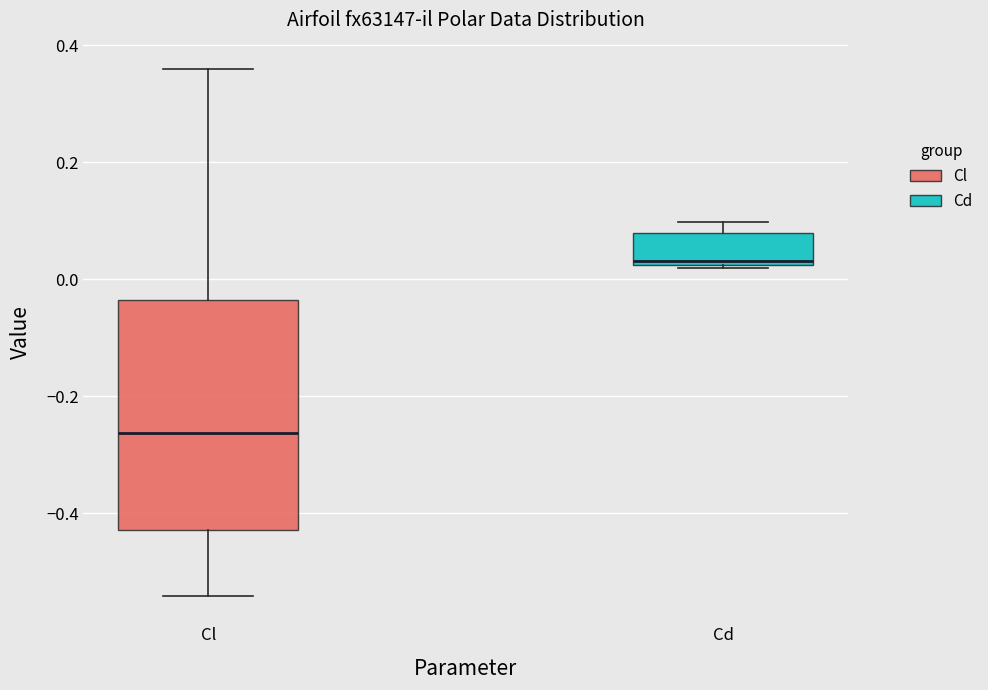

Reading left to right, read every box against the y-axis: the position of its median line, the range the box covers, and the ends of its whiskers. The values are not printed on the chart, so give them approximately, as read against the axis.

Cl: median -0.26, box -0.42 to -0.04, whiskers -0.54 to 0.36
Cd: median 0.04, box 0.02 to 0.08, whiskers 0.02 to 0.10